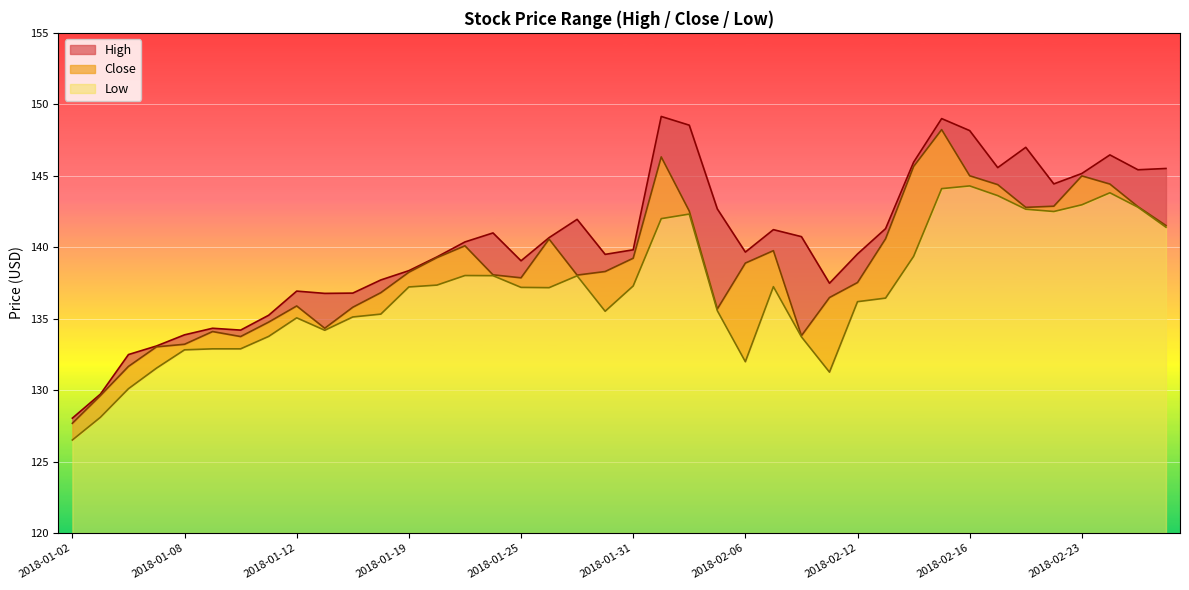

At how many categories does at least one series exceed 147?

4